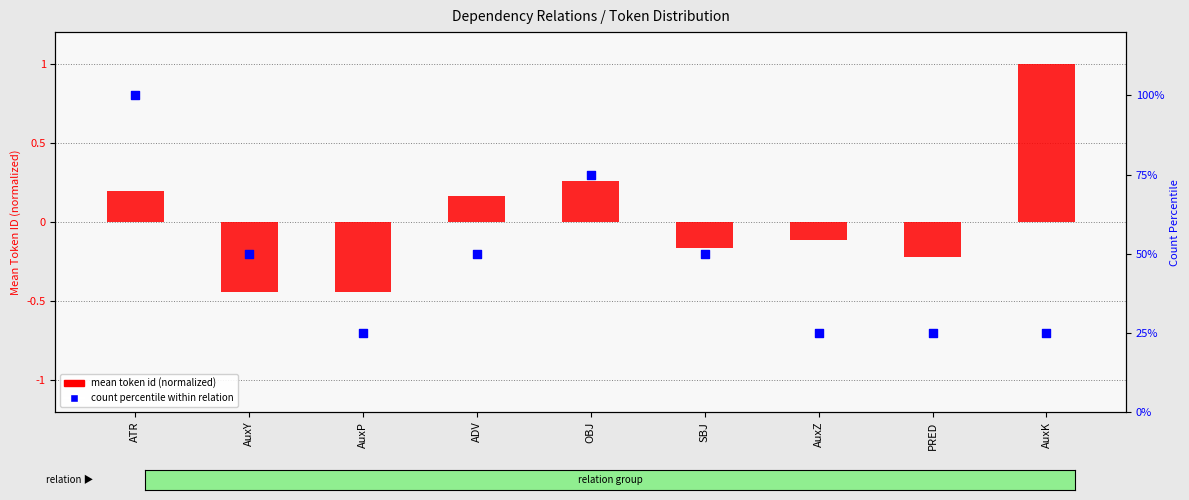

At how many categories does at least one series exceed 74?

2